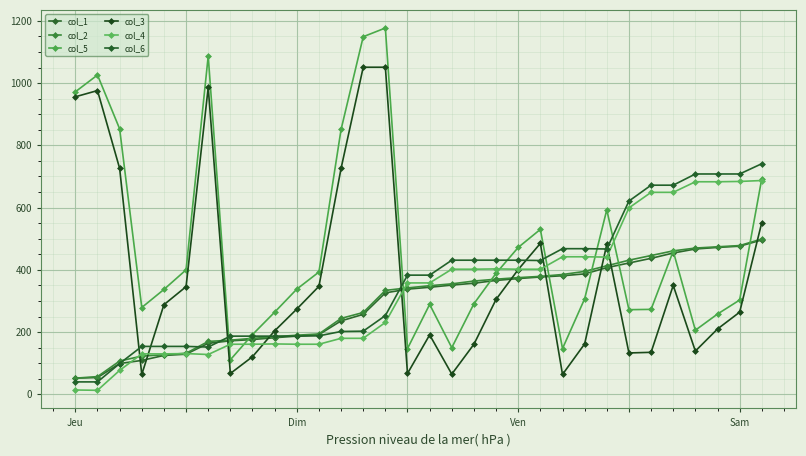

What is the smallest value displayed?

13